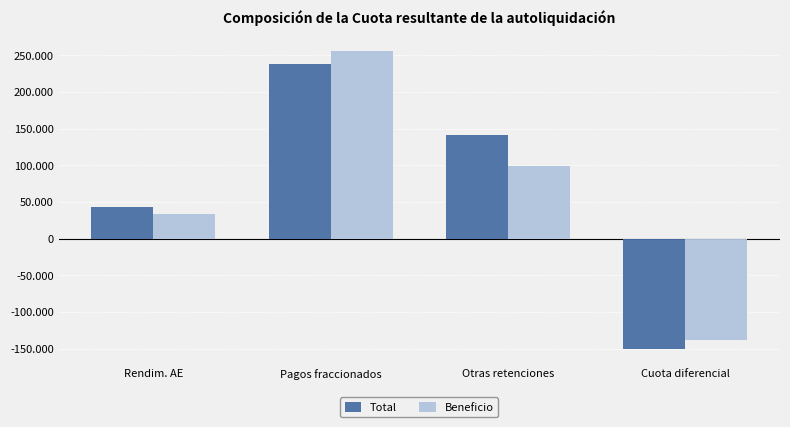

List the series in order of their overall mean, highest first.

Total, Beneficio